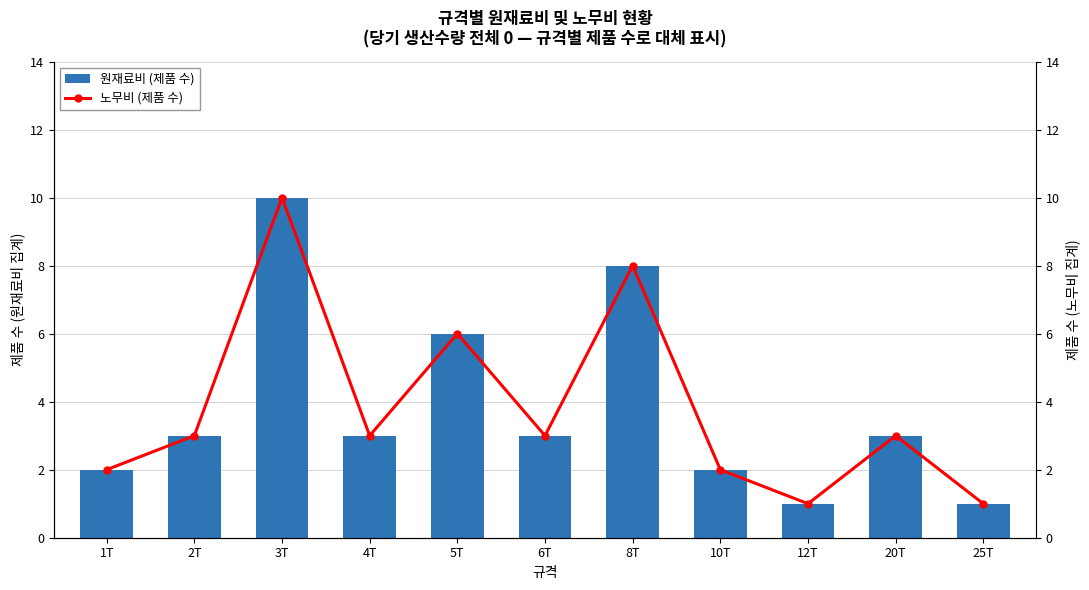

What is the sum of the 원재료비 (제품 수) values at 6T and 12T?

4